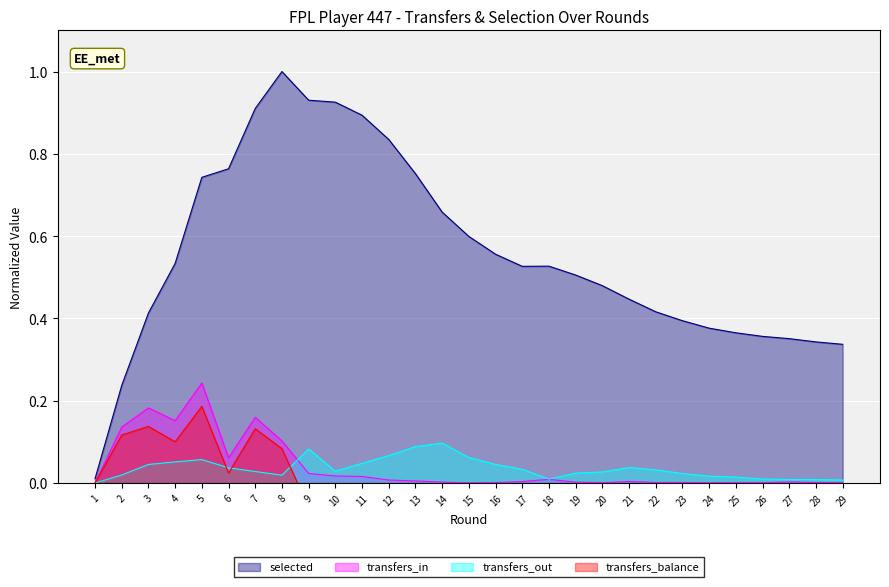

How many lines are shown in the chart?

4